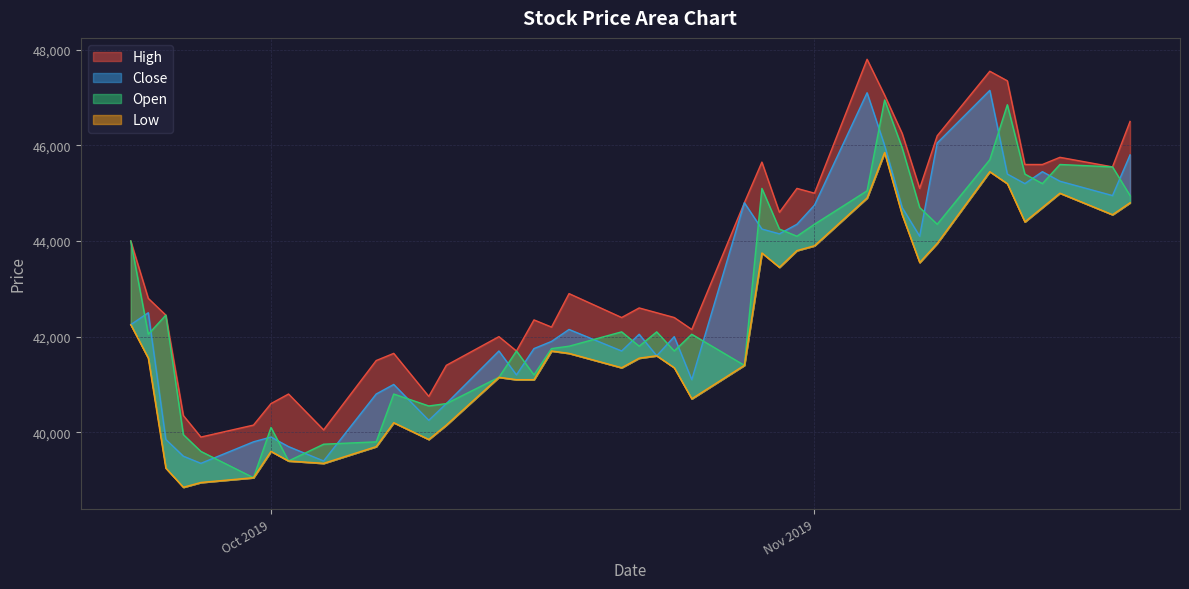

At how many categories does at least one series exceed 39365?

40